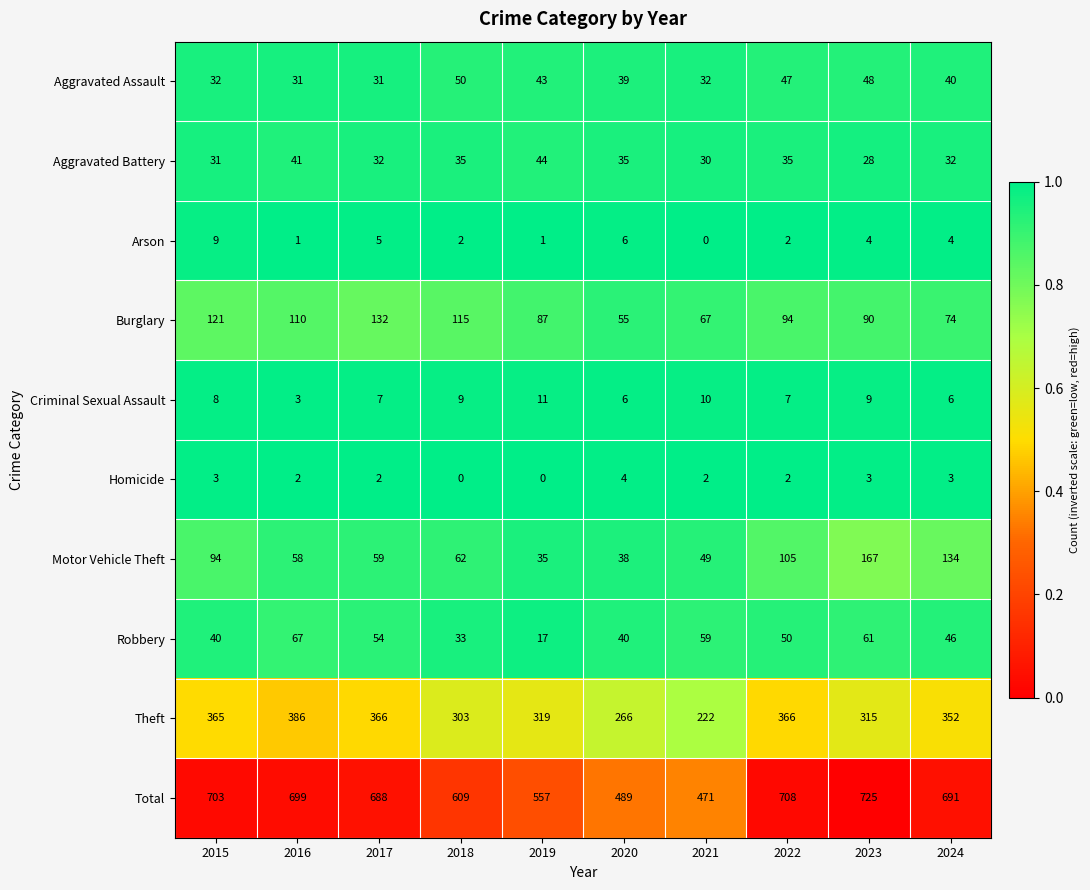

List the series in order of their peak value, lowest first.

Homicide, Arson, Criminal Sexual Assault, Aggravated Battery, Aggravated Assault, Robbery, Burglary, Motor Vehicle Theft, Theft, Total